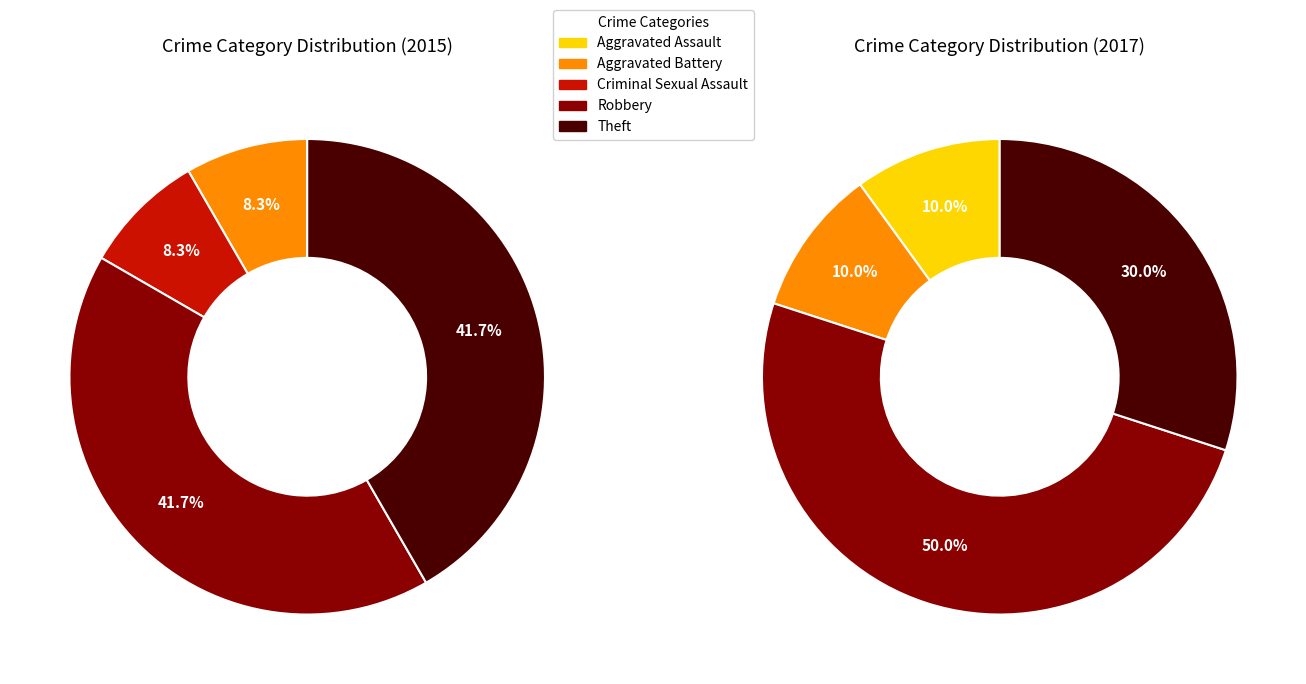

Does Aggravated Battery represent more than half of the total?

No